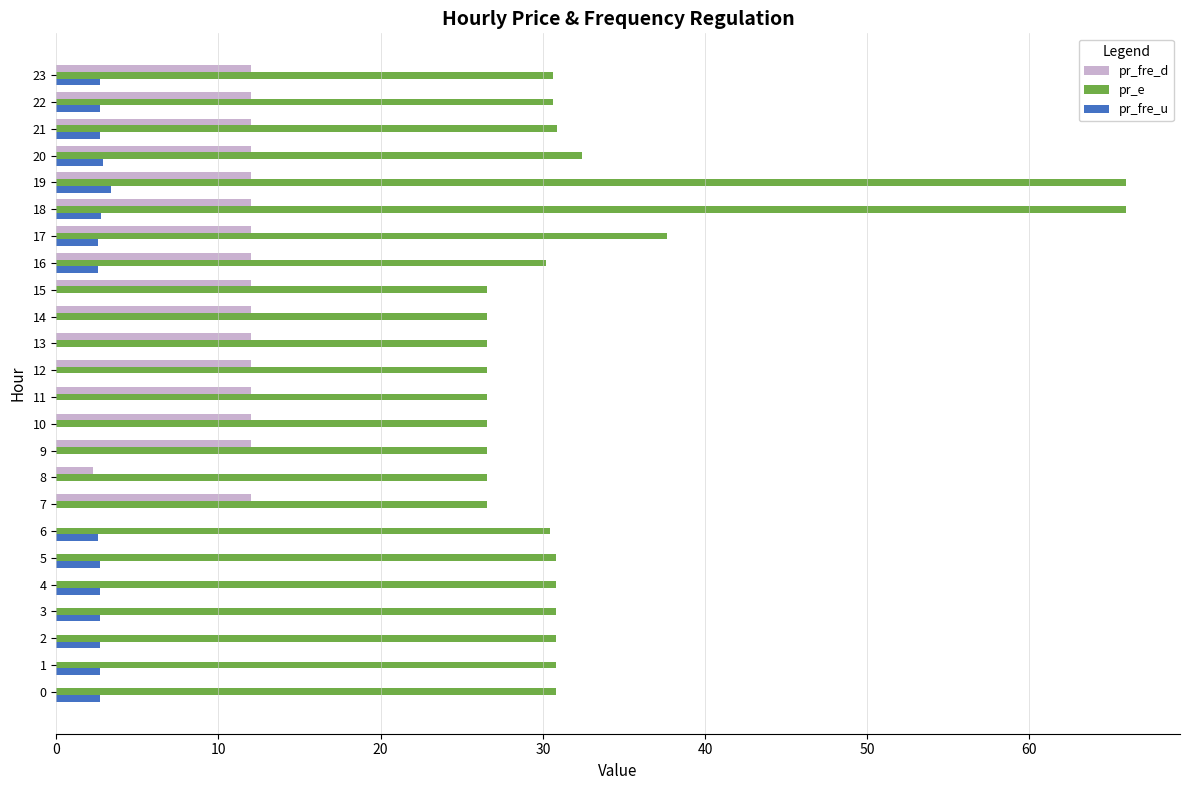

What is the sum of the pr_e values at 23 and 9?

57.2